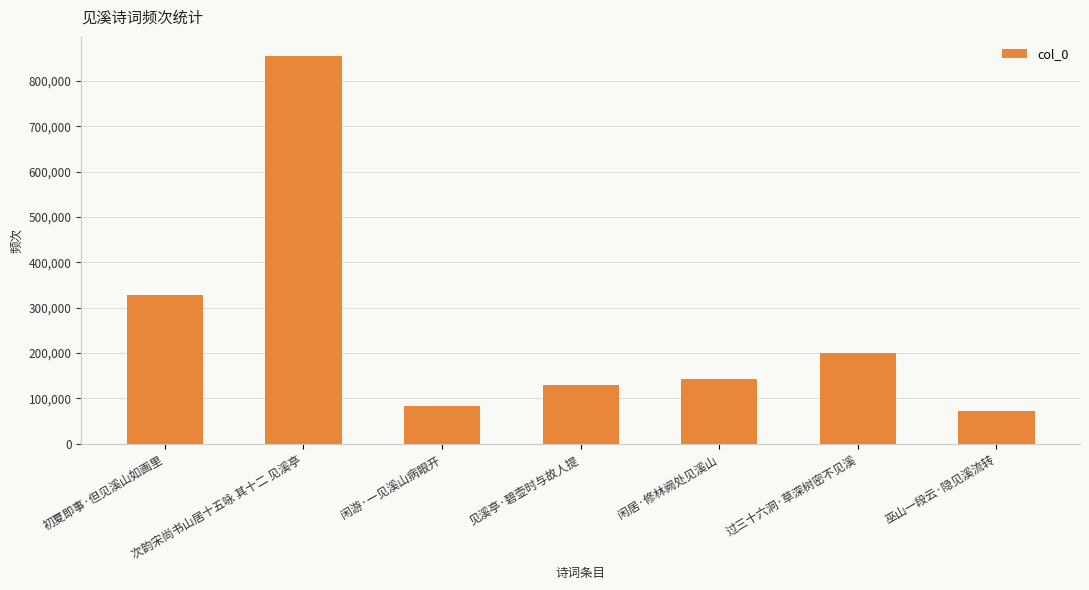

What position from the right is 见溪亭·碧壶时与故人提?

4